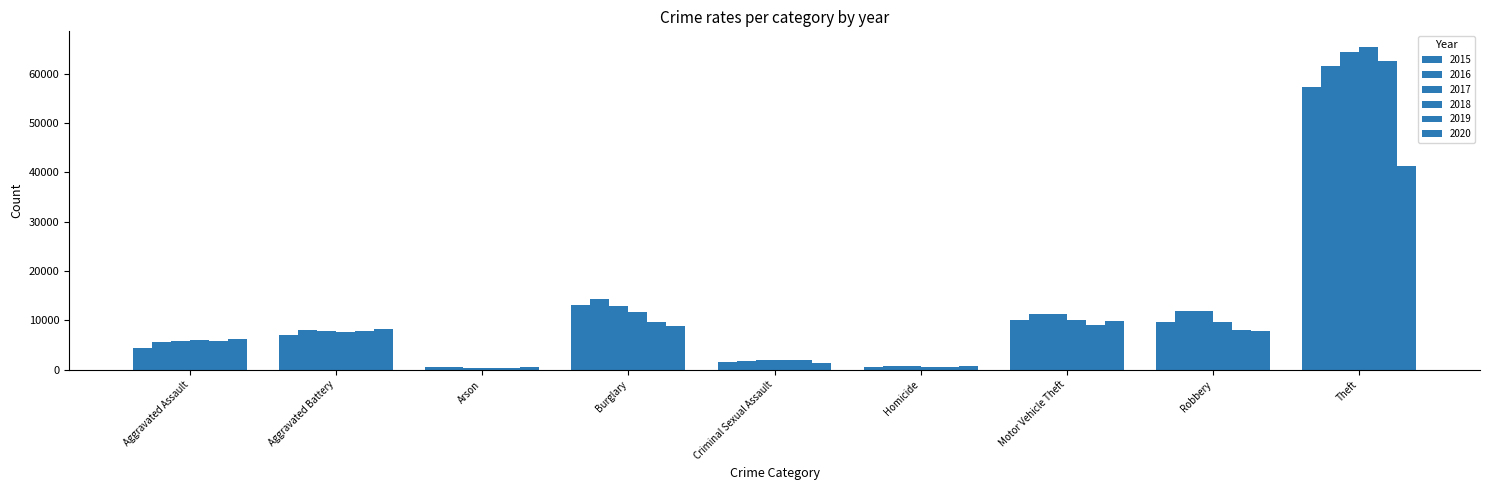

What is the difference between the highest and lowest values at Criminal Sexual Assault?

525